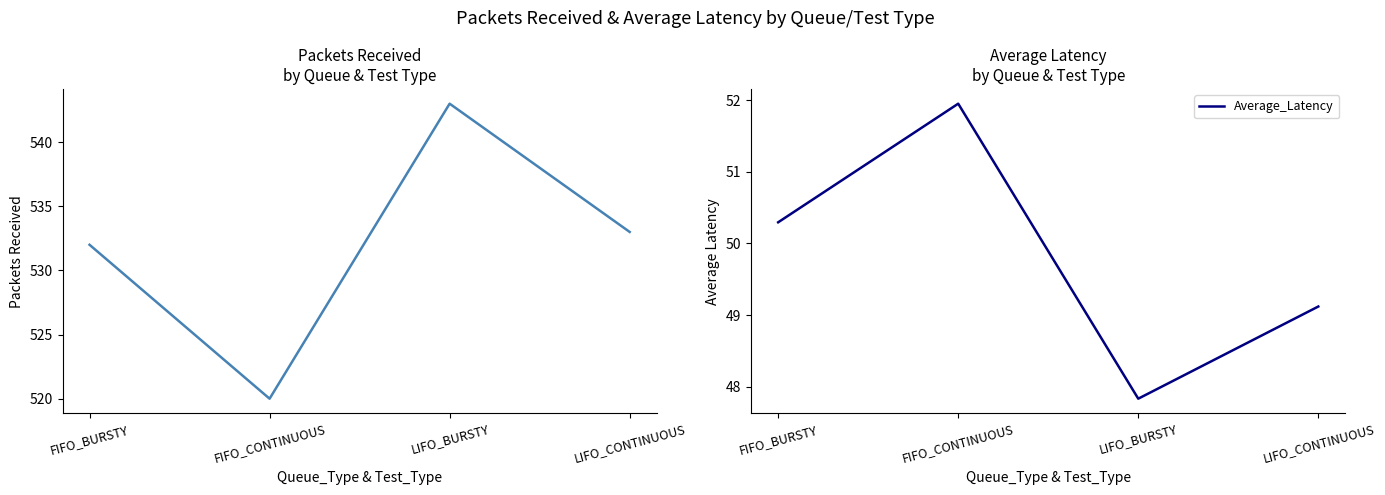

How many values in the Average_Latency series are below 50?

2